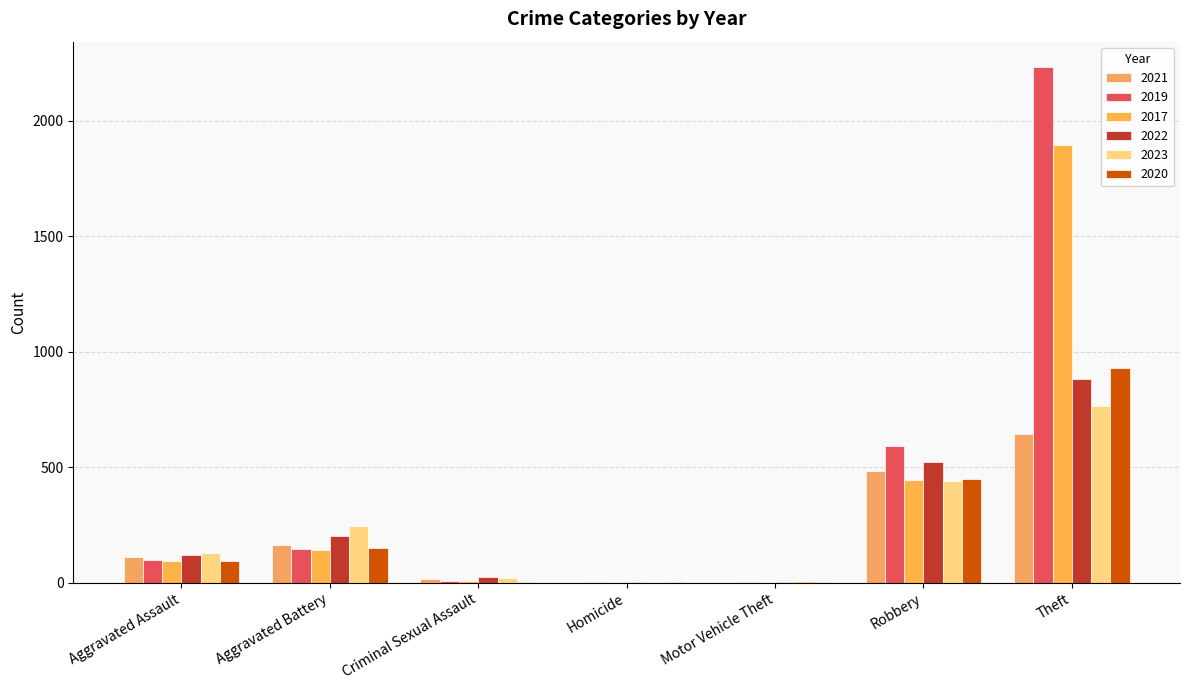

What is the sum of all 2022 values?

1755